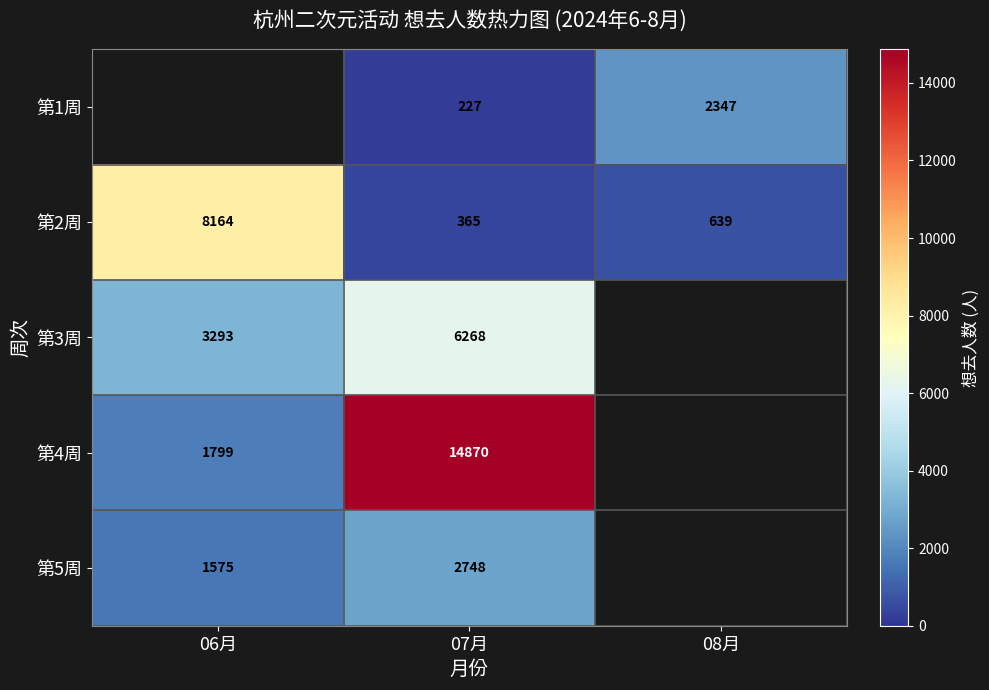

True or false: 第5周 has a value of 3953.7 at 07月.

False